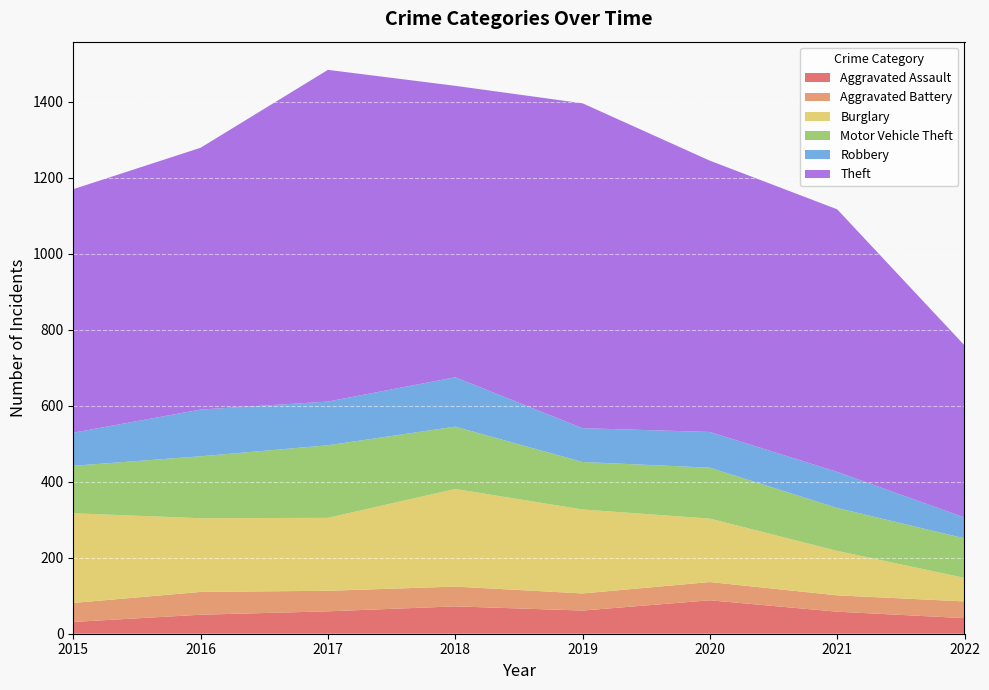

Reading left to right, what are all the values shown in this chart?

Aggravated Assault: 31	50	59	72	61	88	58	41
Aggravated Battery: 50	60	54	52	45	48	43	44
Burglary: 236	194	192	257	221	167	117	62
Motor Vehicle Theft: 125	163	191	164	125	134	113	104
Robbery: 87	123	115	130	89	94	95	55
Theft: 641	689	873	767	855	714	691	453